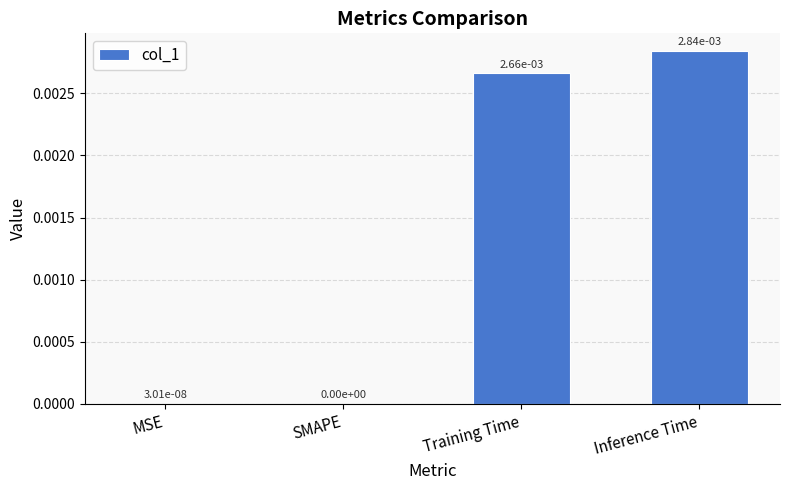

The value at SMAPE is 0.0. True or false?

True